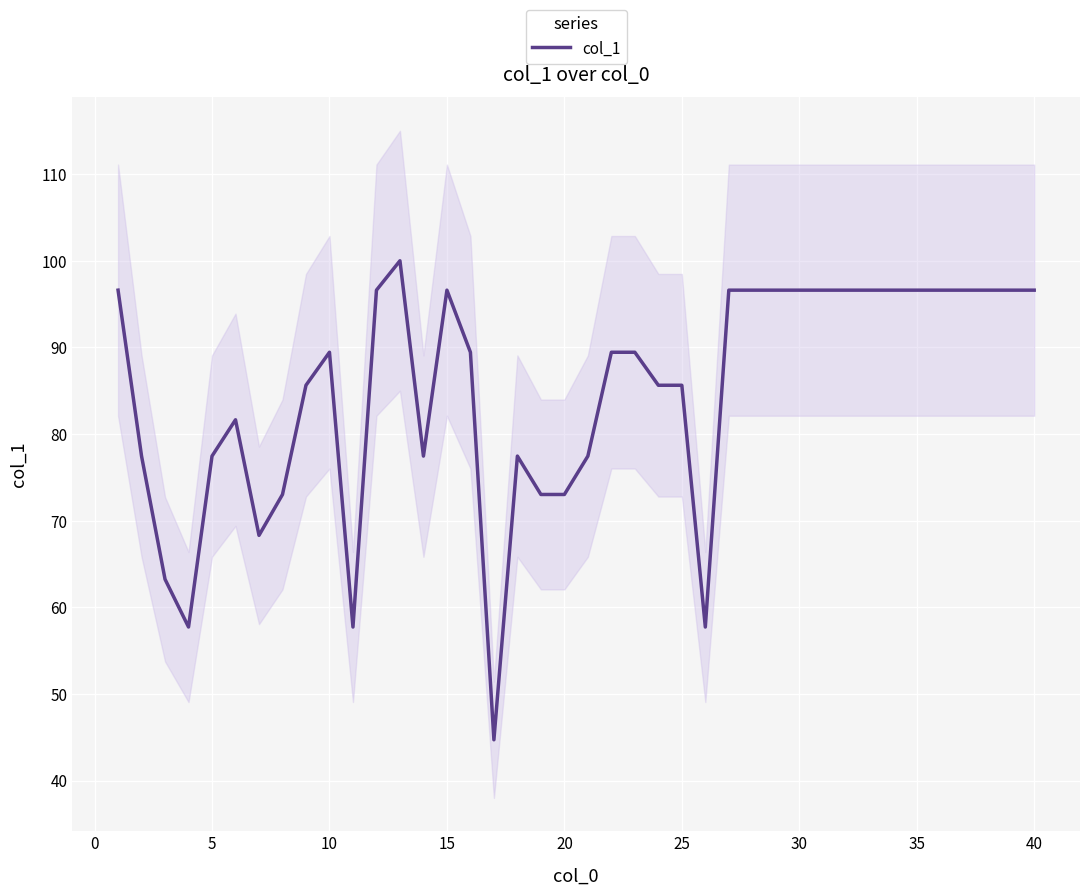

True or false: col_1 has a value of 96.6 at 40.

True